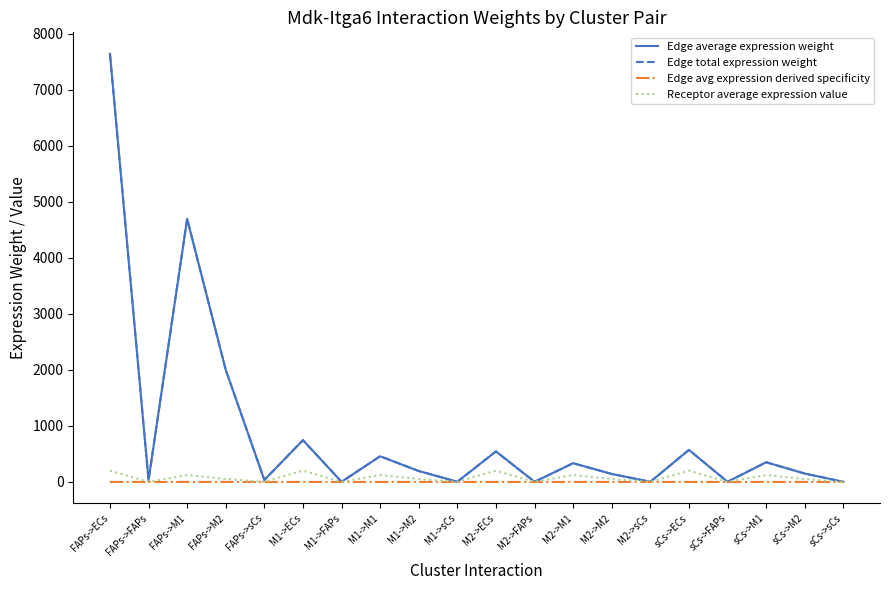

Is this an area chart (filled region under the line)?

No